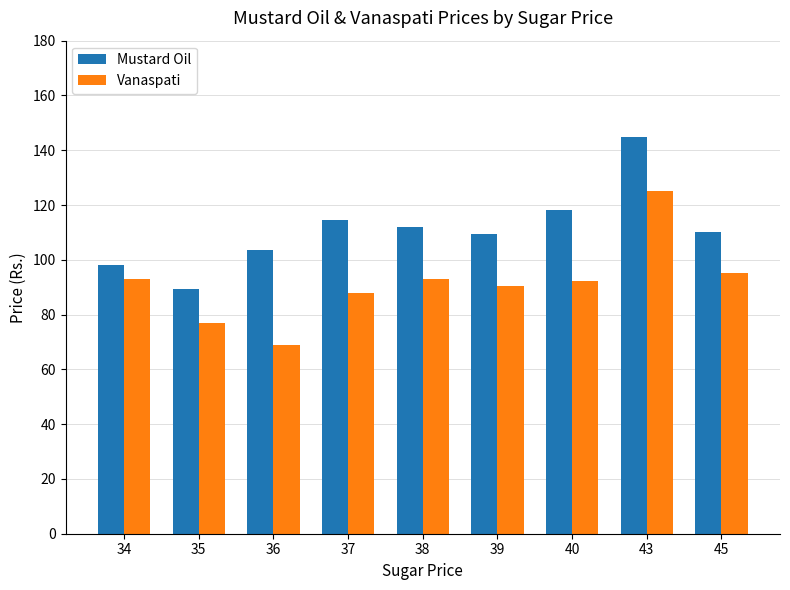

Rank the series by their maximum value, from highest to lowest.

Mustard Oil, Vanaspati